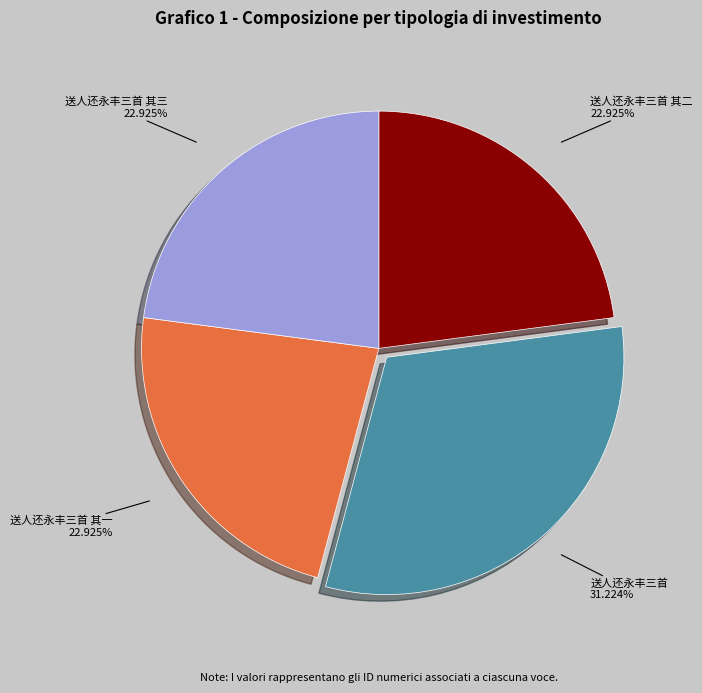

Does any single category account for the majority?

No